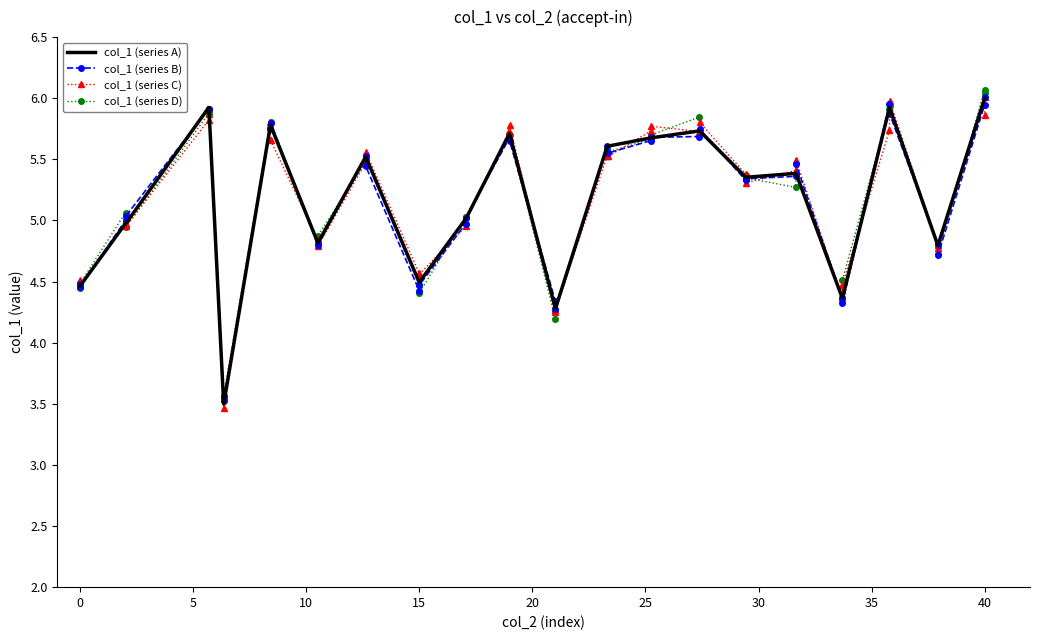

What is the greatest value displayed?

6.1